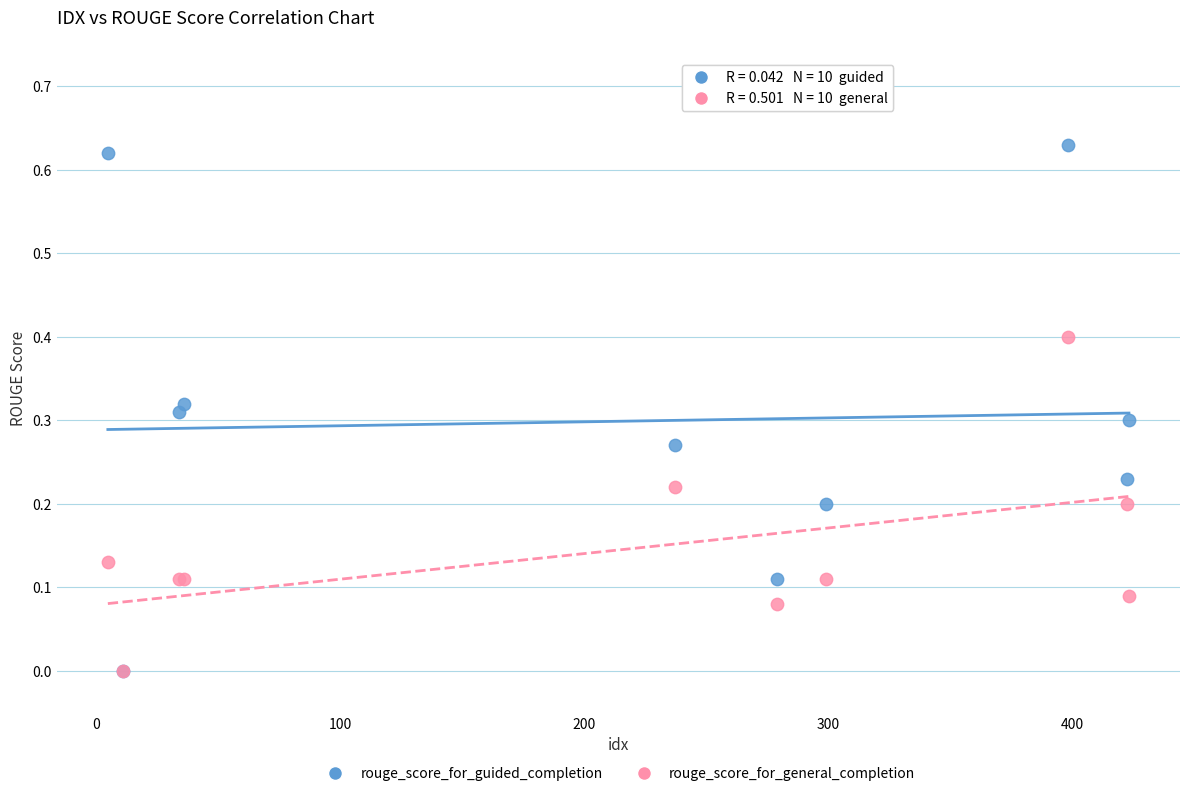

Which series has the widest spread of Y values?

rouge_score_for_guided_completion